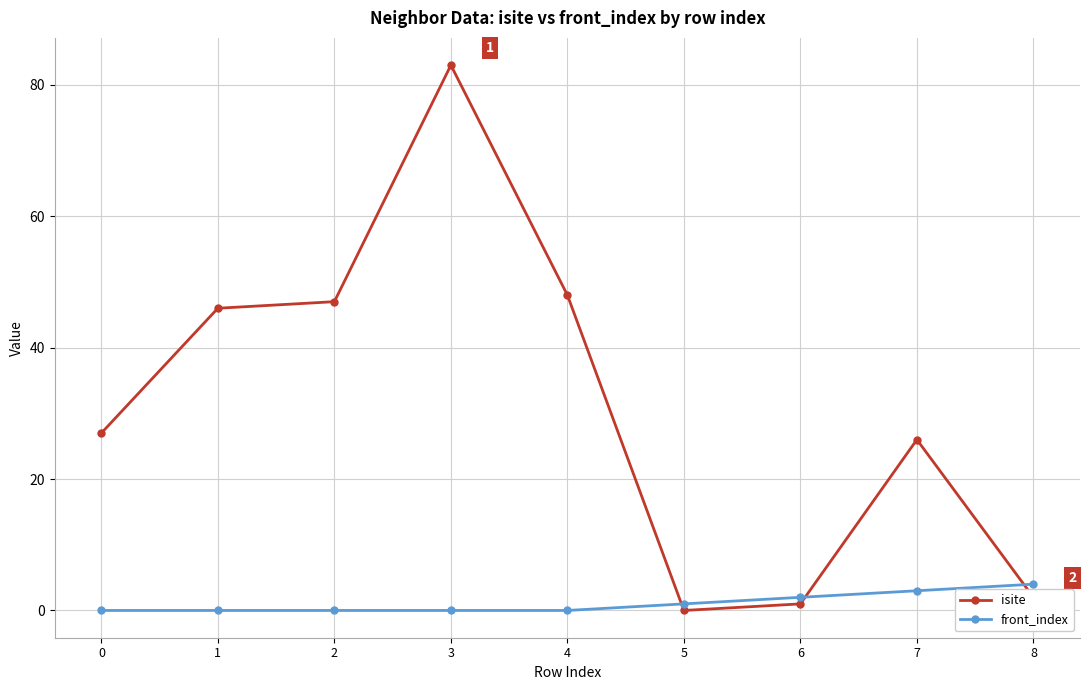

Does the chart display data point markers on the line(s)?

Yes